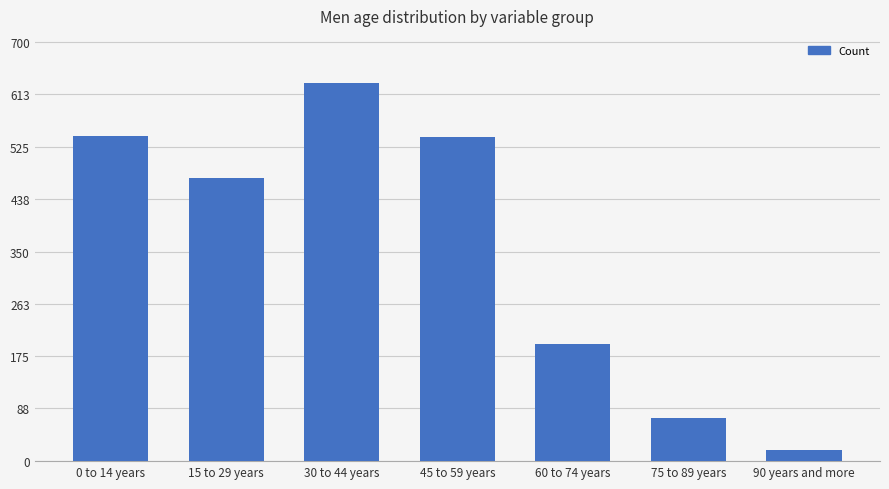

How many data points does each series have?

7